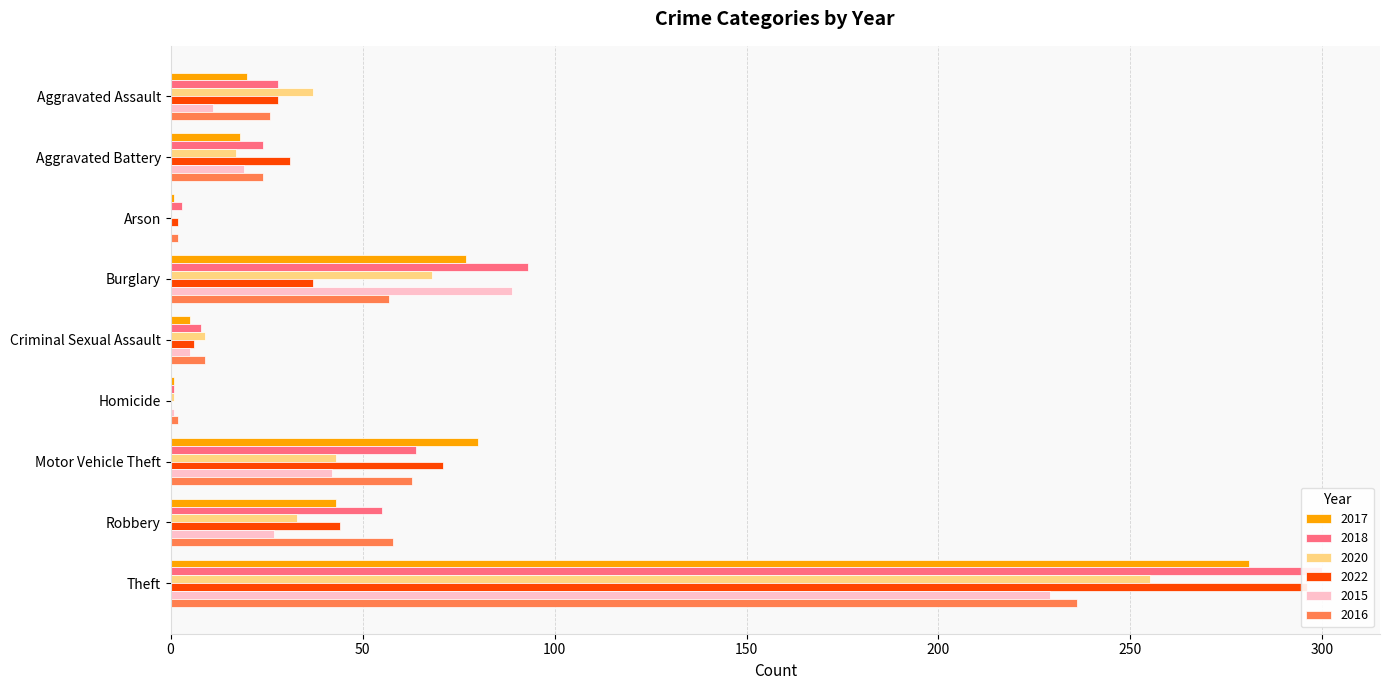

Reading left to right, what are all the values shown in this chart?

2017: 20	18	1	77	5	1	80	43	281
2018: 28	24	3	93	8	1	64	55	300
2020: 37	17	0	68	9	1	43	33	255
2022: 28	31	2	37	6	0	71	44	296
2015: 11	19	0	89	5	1	42	27	229
2016: 26	24	2	57	9	2	63	58	236